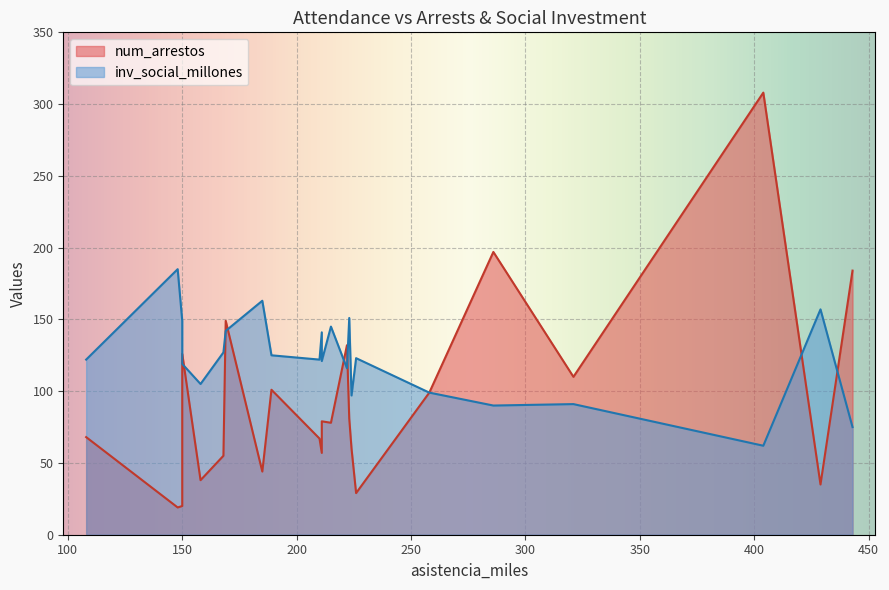

What is the value of the inv_social_millones point at the 6th from the left?

163